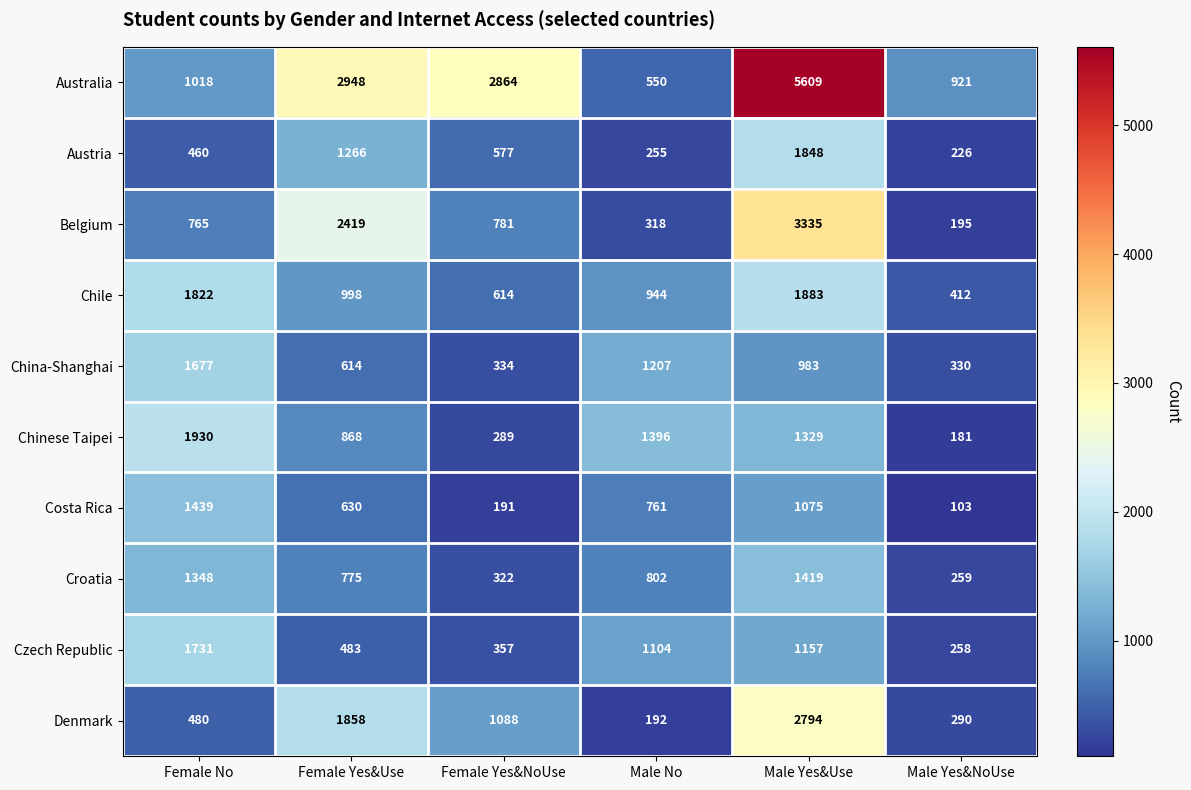

At how many categories does at least one series exceed 1241?

5